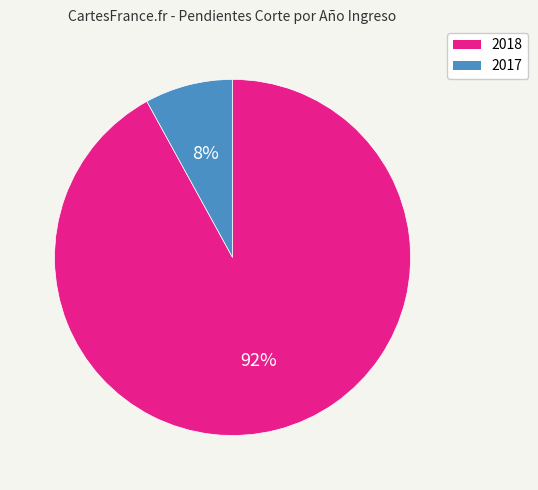

Which category has the biggest portion of the pie?

2018